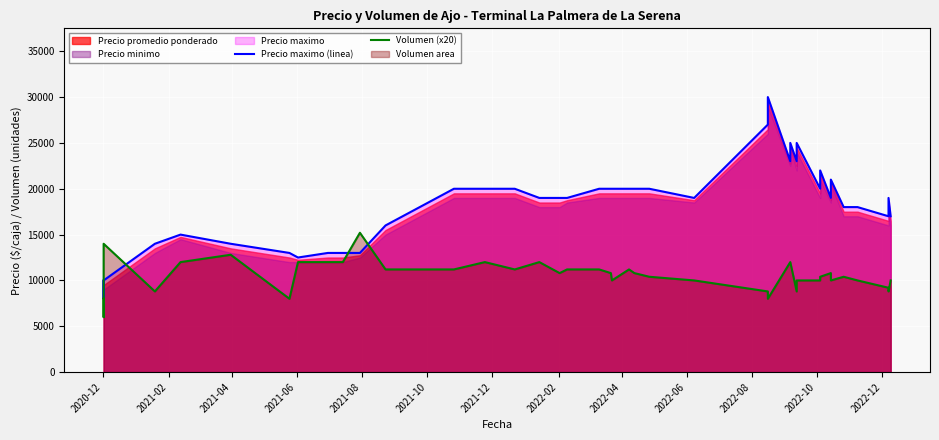

How many interior local peaks does the Precio maximo (linea) series have?

7